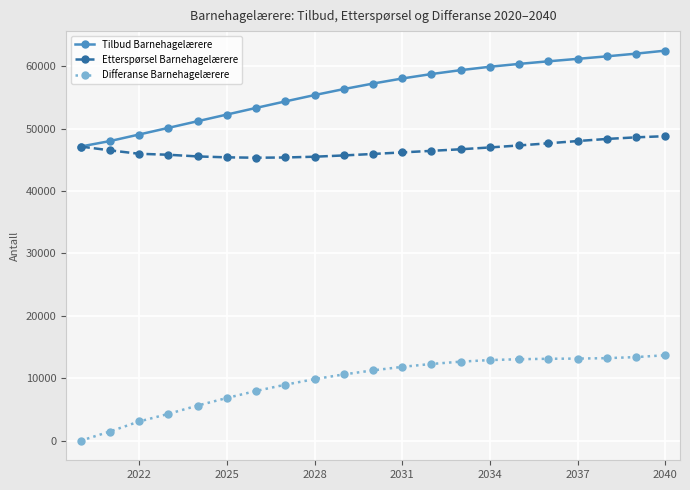

True or false: Differanse Barnehagelærere and Tilbud Barnehagelærere intersect in this chart.

False